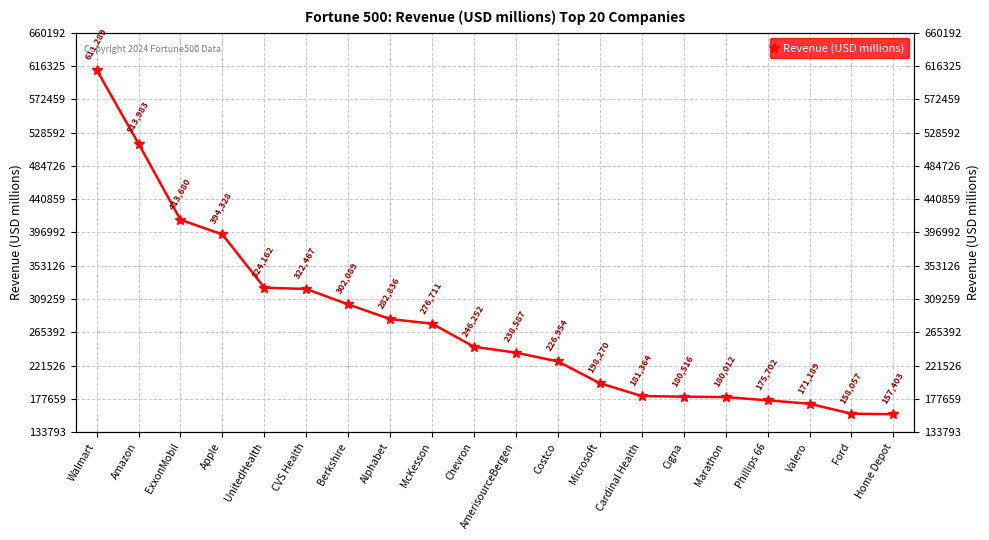

How many lines are shown in the chart?

1